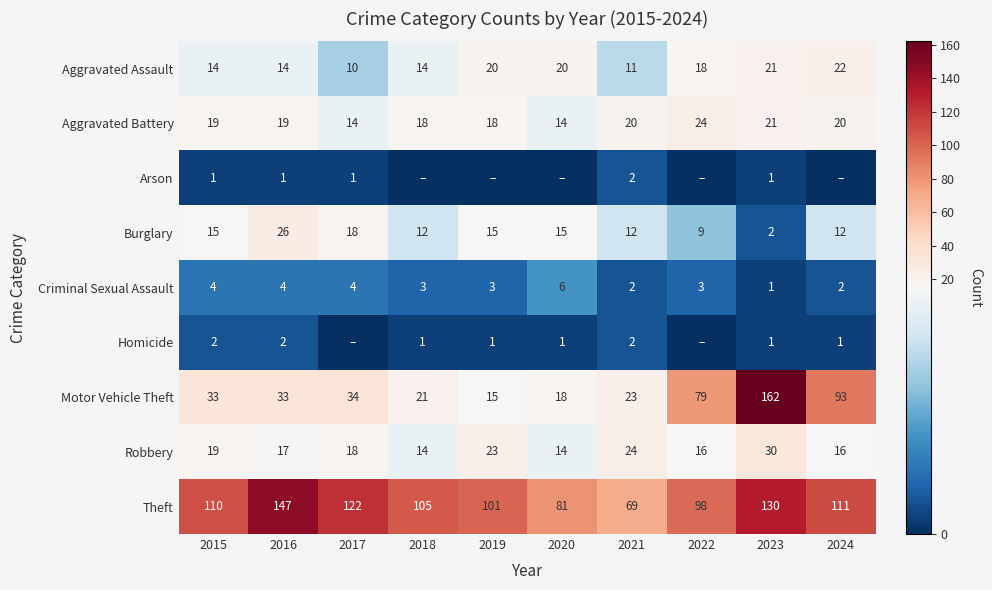

Between 2024 and 2016, which is larger?

2024